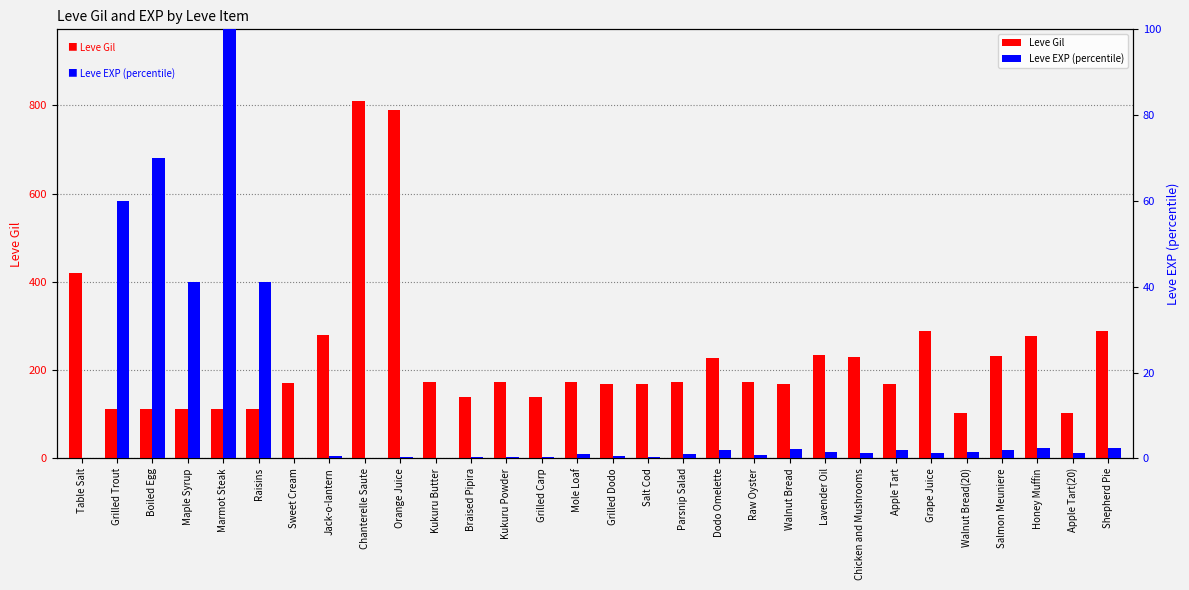

How many groups of bars are there?

30